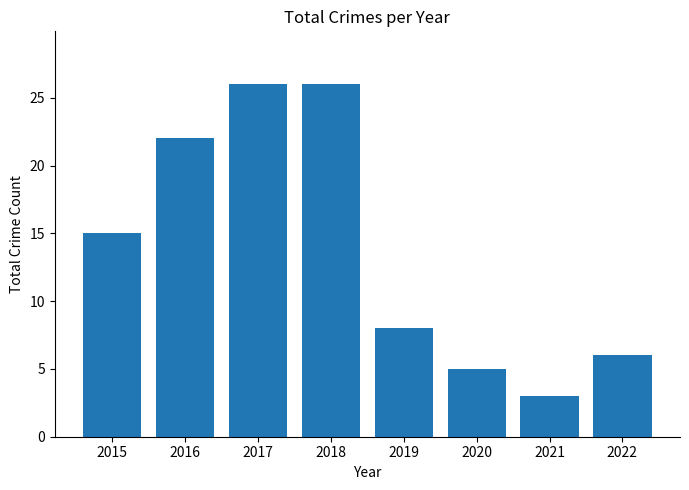

What is the average value?

14